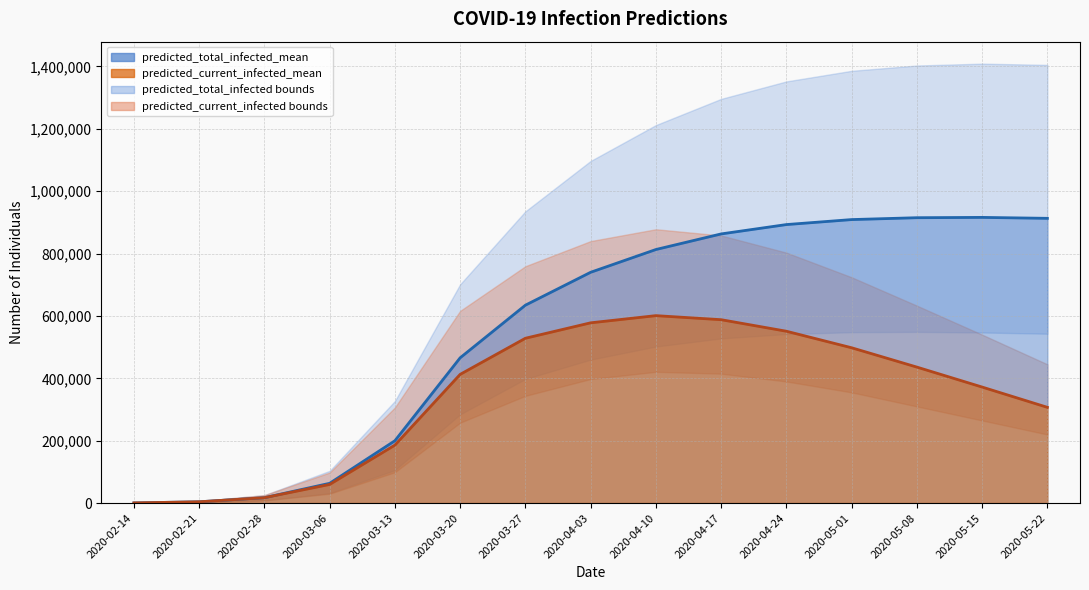

What is the minimum value shown in the chart?

250